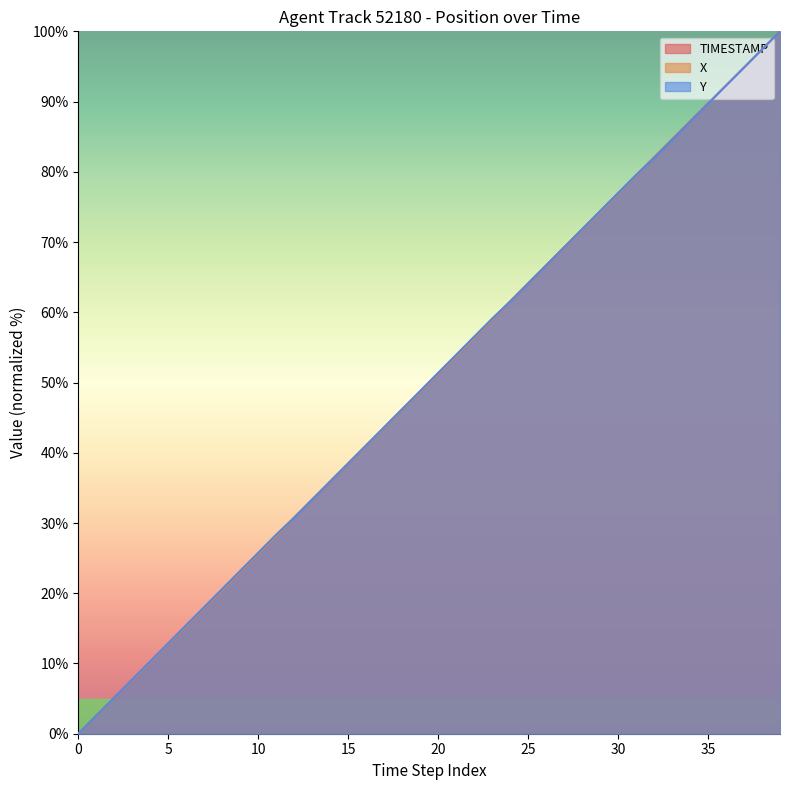

What is the difference between the maximum and second lowest values in the TIMESTAMP series?

97.4